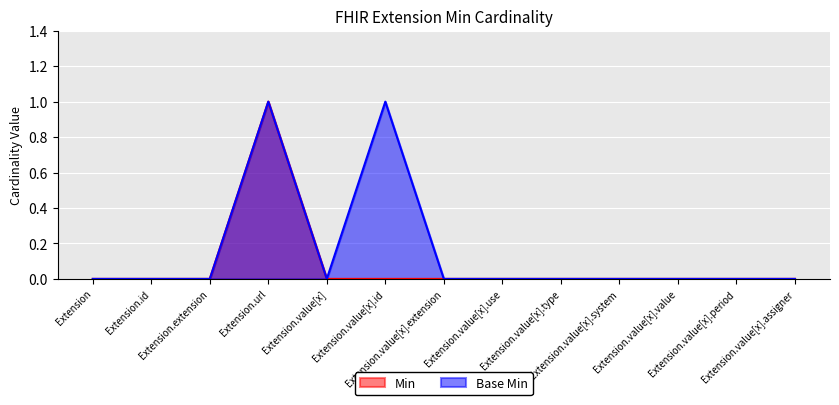

Is the value of Min at Extension greater than the value of Base Min at Extension.value[x].id?

No